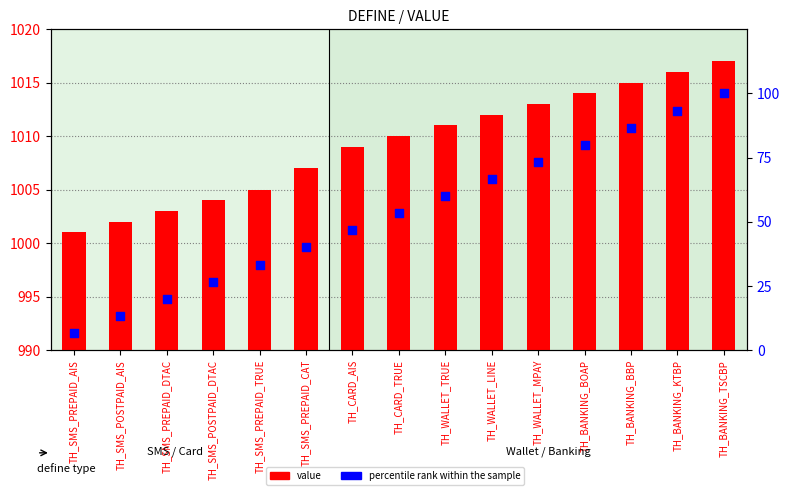

Which series reaches the maximum Y coordinate?

percentile rank within the sample